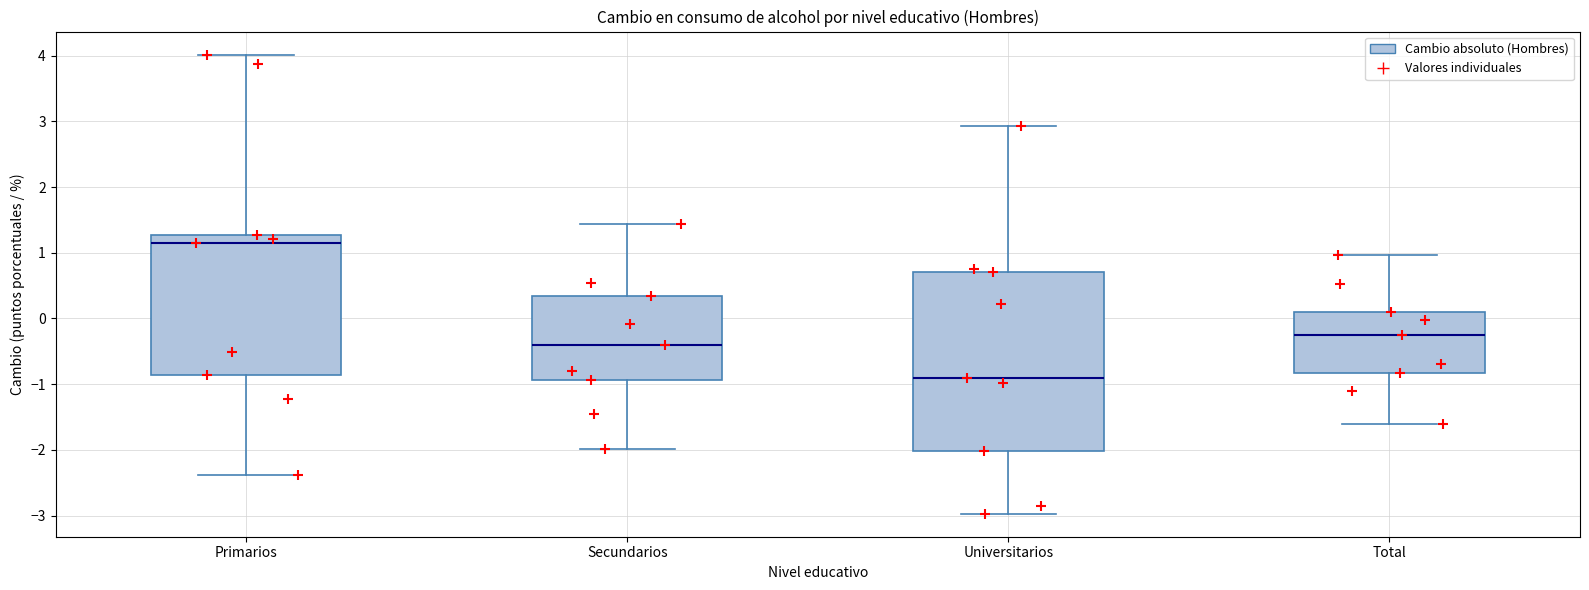

Where does the median line of the box for Primarios sit on the y-axis? The values are not printed on the chart, so give them approximately, as read against the axis.

1.1